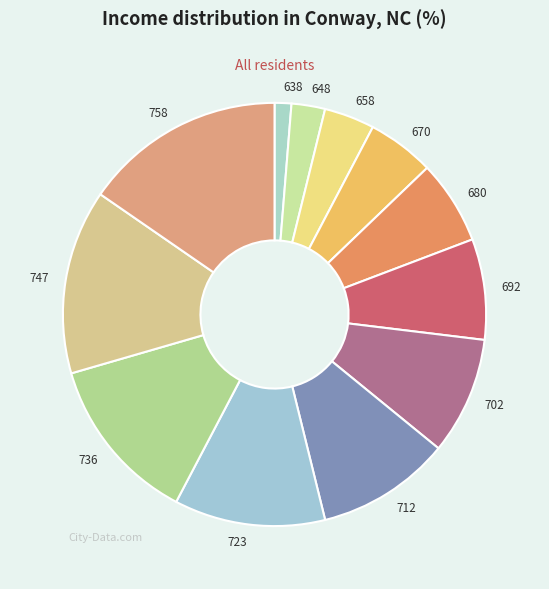

True or false: 702 accounts for 9% of the total.

True